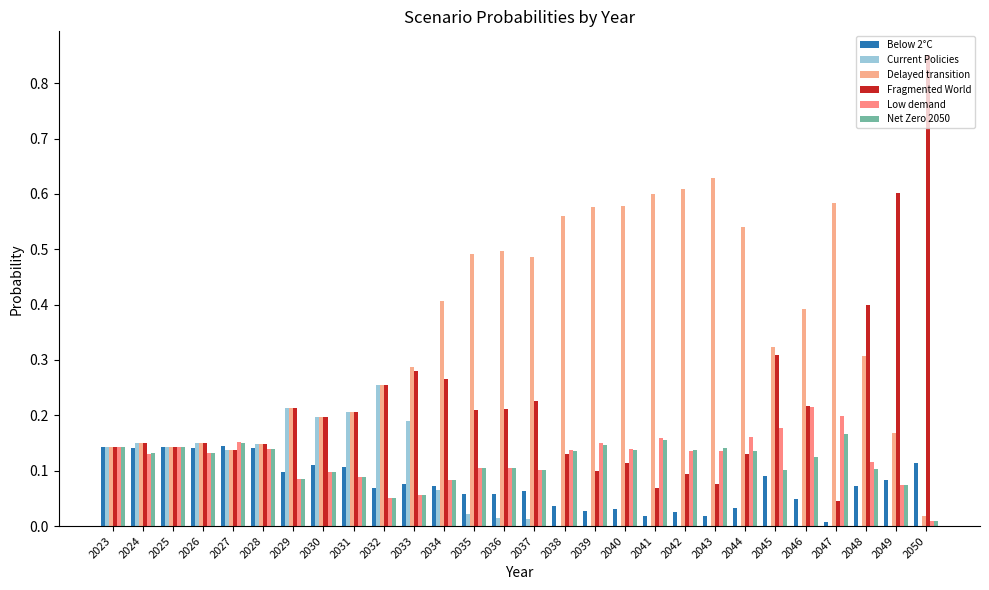

Does the chart contain stacked bars?

No